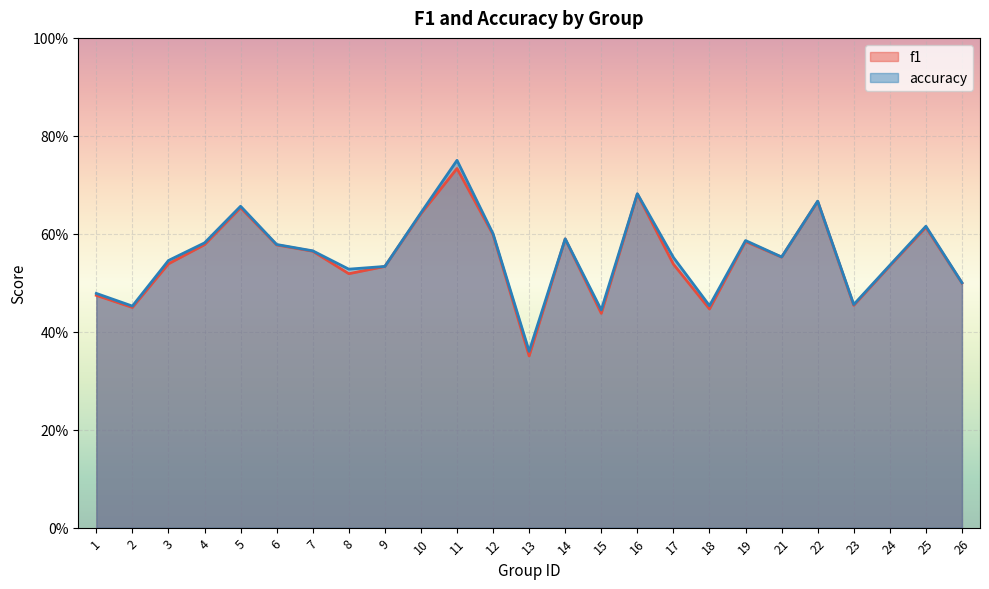

What are all the series names shown in the legend?

f1, accuracy